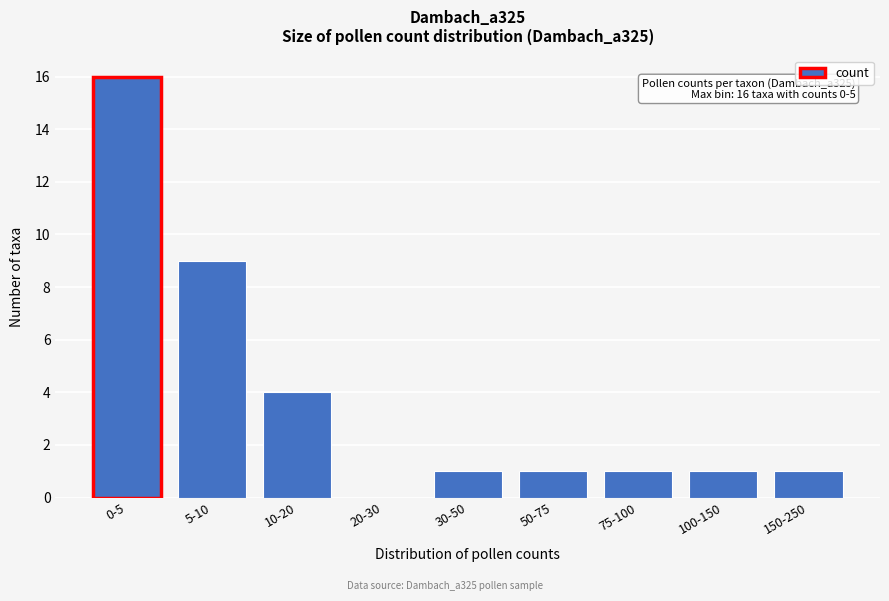

Reading left to right, what are all the values shown in this chart?

0-5=16	5-10=9	10-20=4	20-30=0	30-50=1	50-75=1	75-100=1	100-150=1	150-250=1